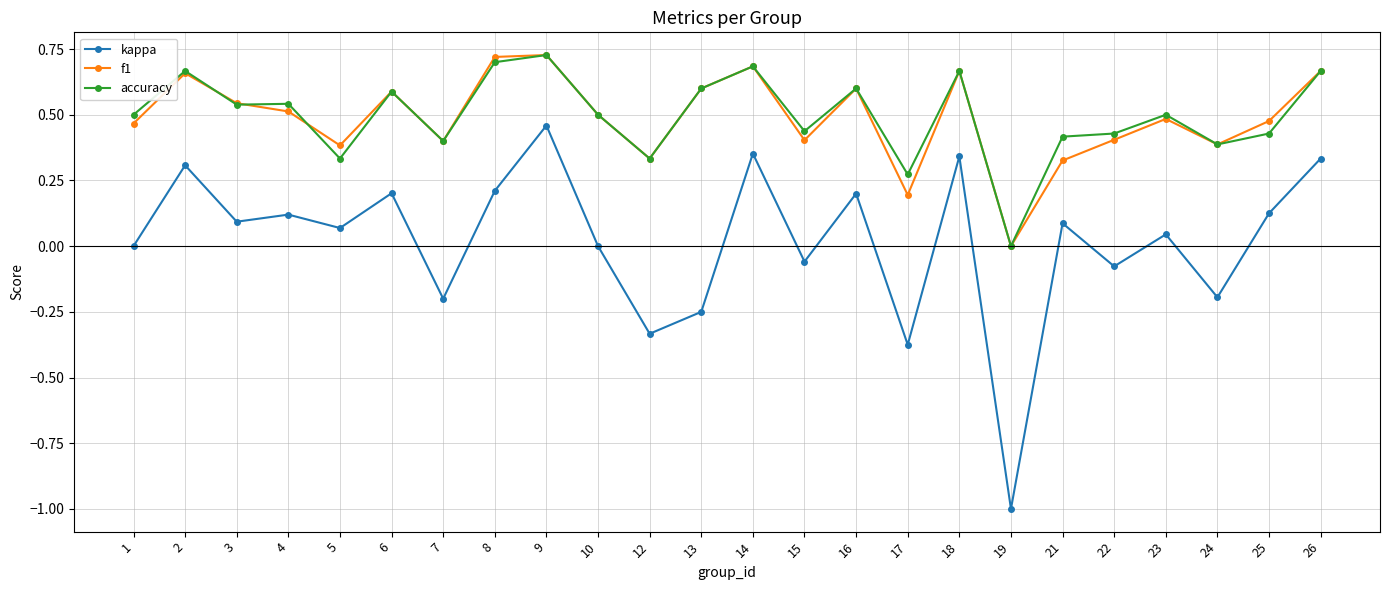

What is the sum of the accuracy values at 6 and 23?

1.1